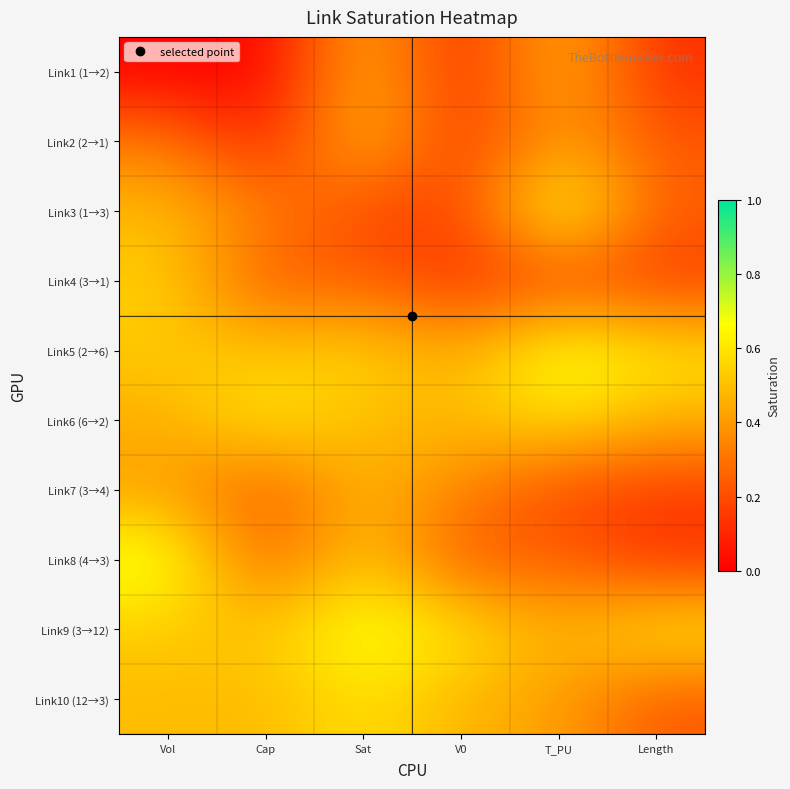

What is the difference between the highest and lowest values at Vol?

0.7